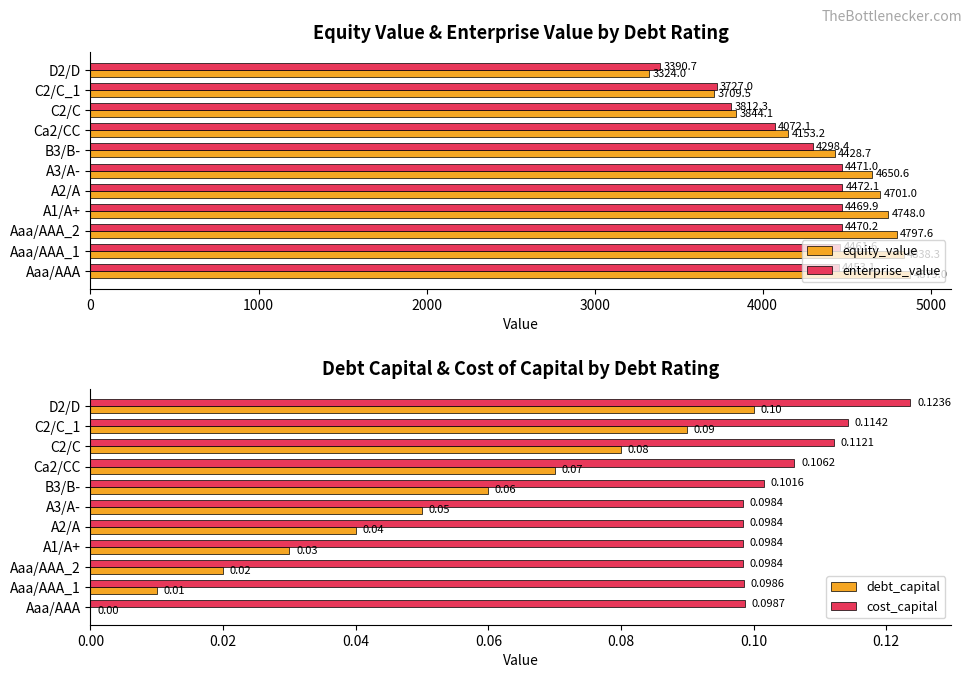

How many groups of bars are there?

11